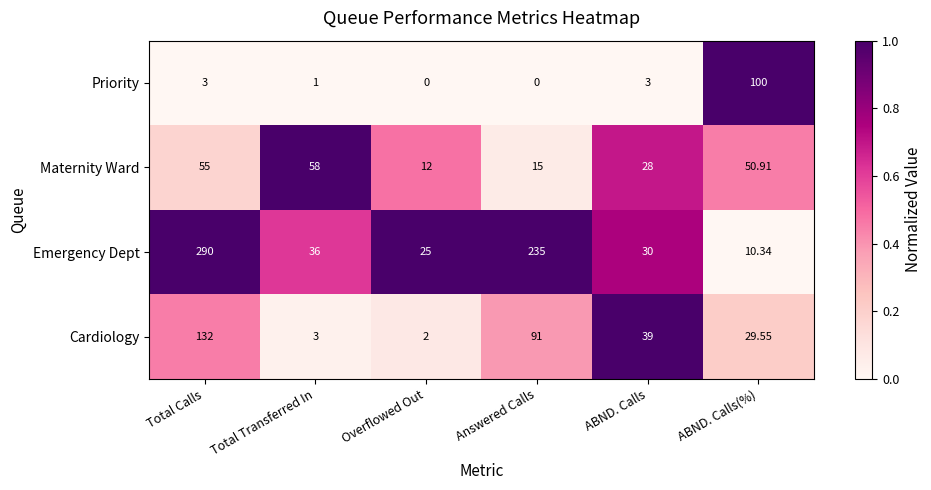

At which label does Cardiology reach its peak?

Total Calls